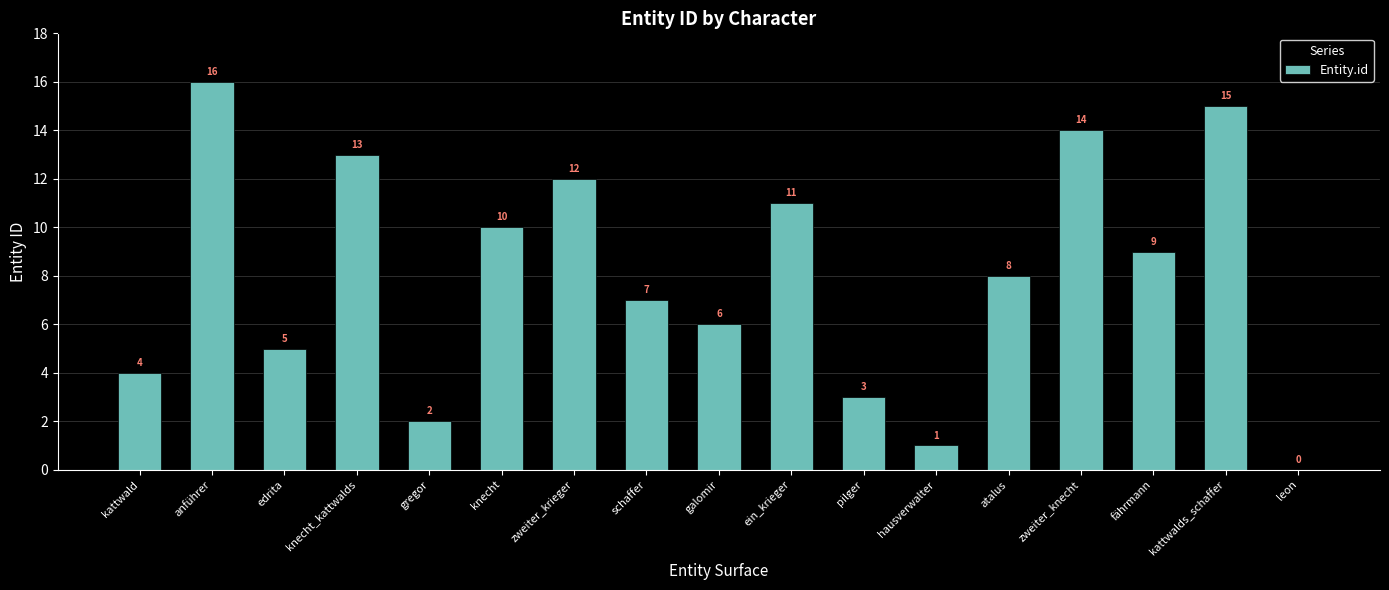

How many data points does each series have?

17